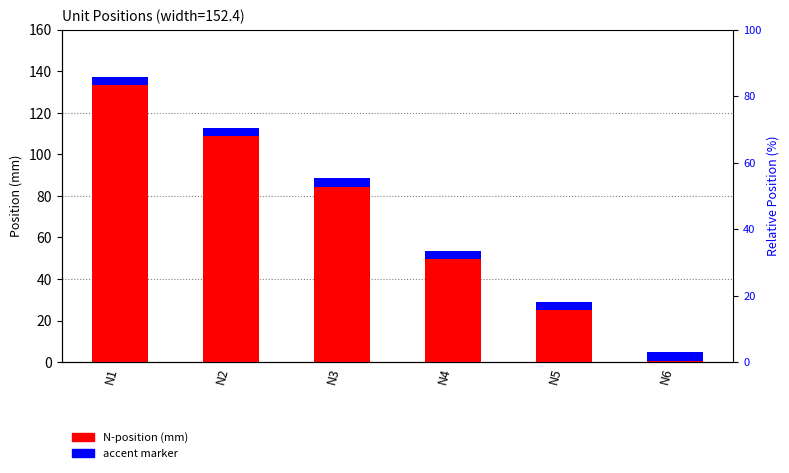

Which category has the highest value across all series?

N1